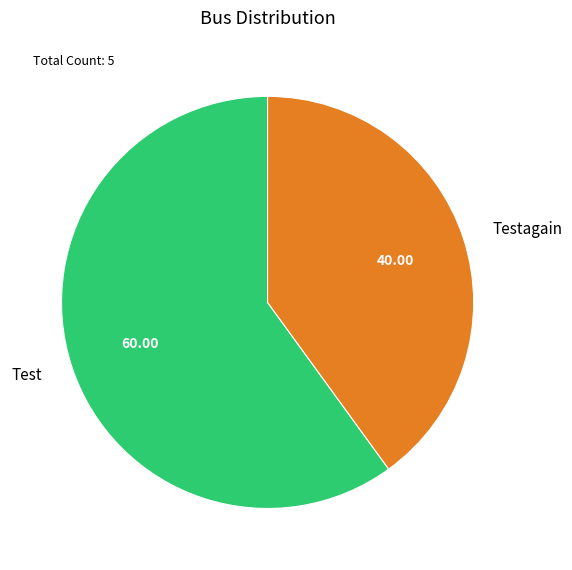

Which category has the smallest portion of the pie?

Testagain